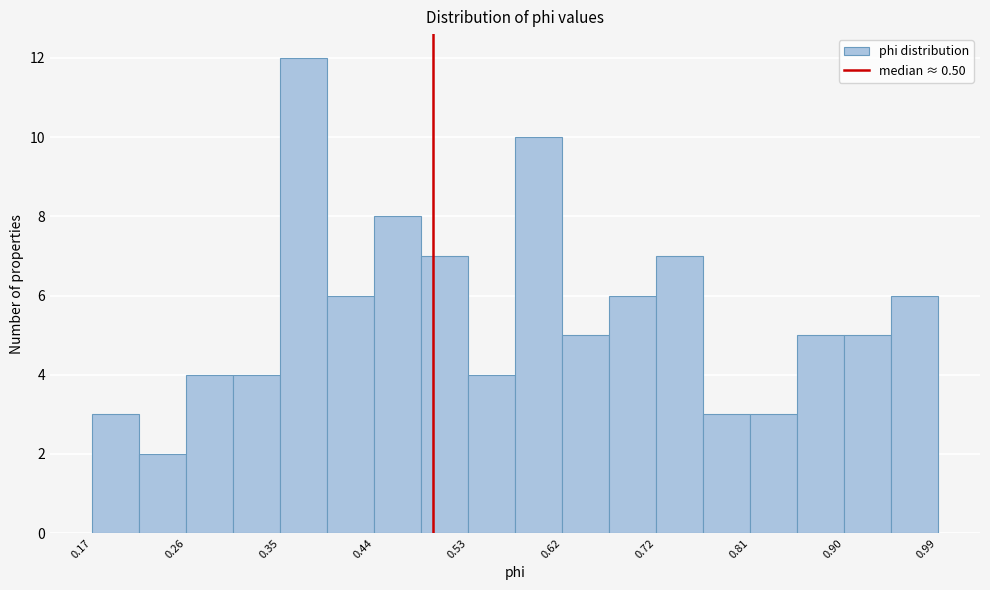

Reading left to right, list every bar in this chart as the range it spans on the x-axis followed by its height. Neither the bar edges nor the heights are printed on the chart, so give them approximately, as read against the axes.

0.17 to 0.21: 3
0.21 to 0.26: 2
0.26 to 0.31: 4
0.31 to 0.35: 4
0.35 to 0.40: 12
0.40 to 0.44: 6
0.44 to 0.49: 8
0.49 to 0.53: 7
0.53 to 0.58: 4
0.58 to 0.62: 10
0.62 to 0.67: 5
0.67 to 0.72: 6
0.72 to 0.76: 7
0.76 to 0.81: 3
0.81 to 0.85: 3
0.85 to 0.90: 5
0.90 to 0.94: 5
0.94 to 0.99: 6